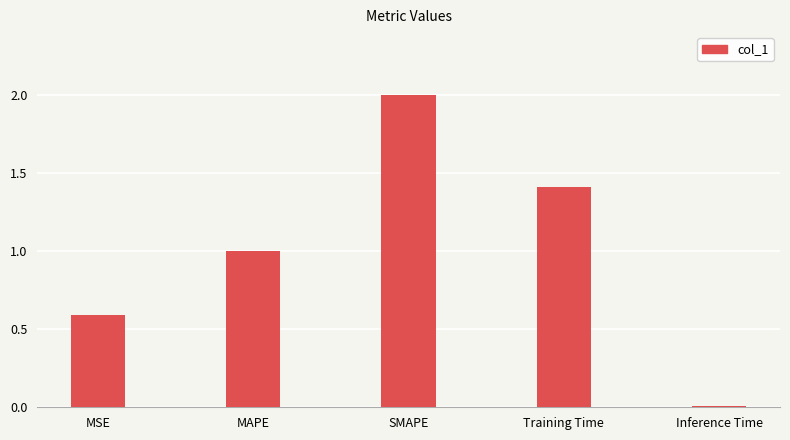

What position from the left is Inference Time?

5